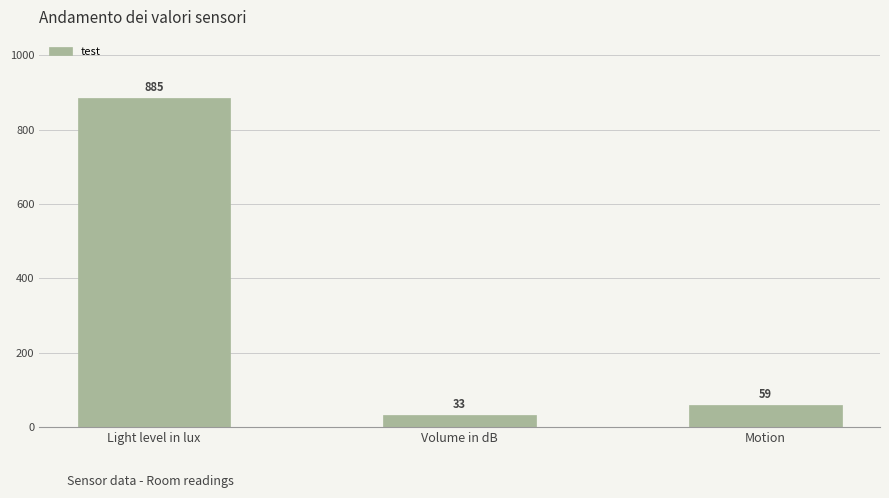

What is the maximum value shown in the chart?

885